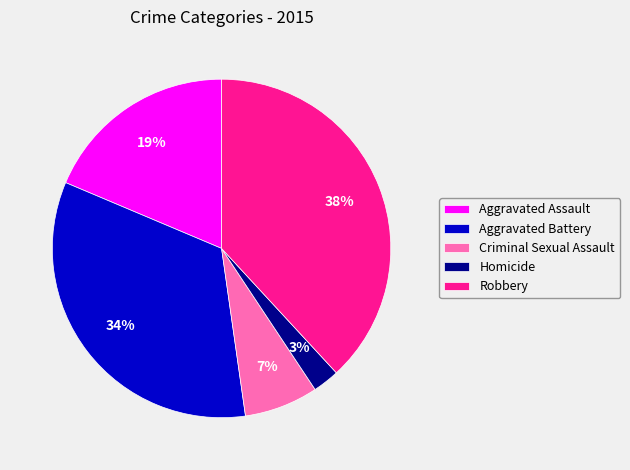

Is the sum of Robbery and Aggravated Assault greater than half?

Yes